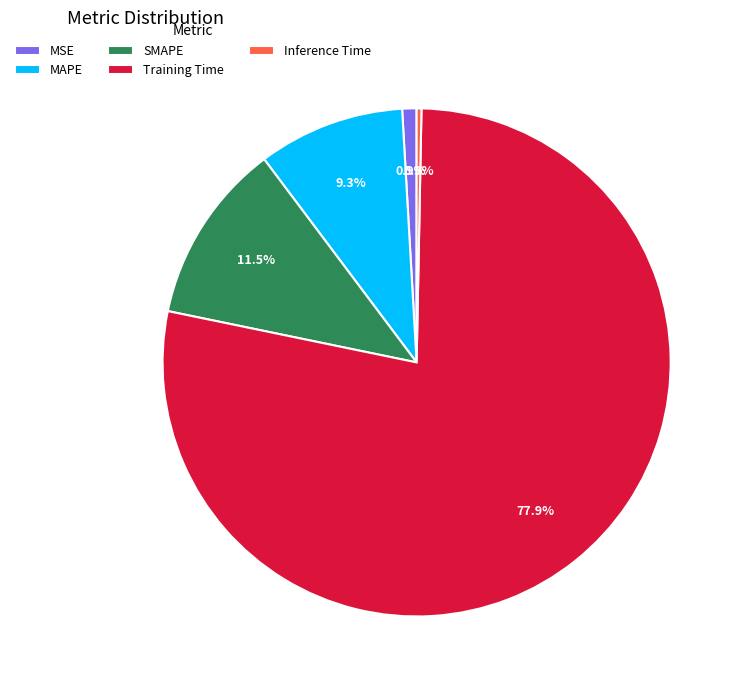

The Training Time slice represents 88% of the pie. True or false?

False